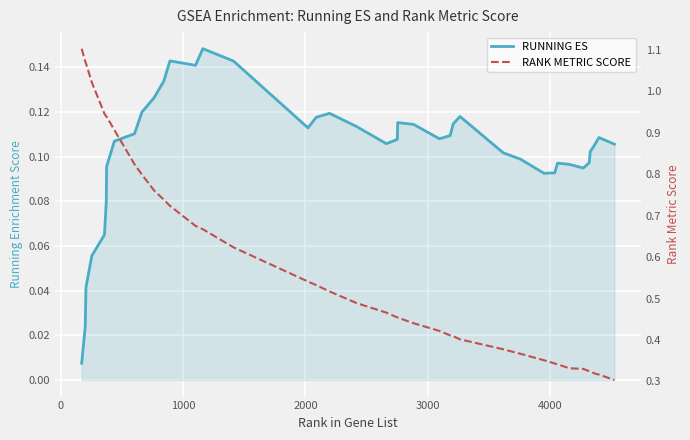

What is the value of the RUNNING ES point at the 16th from the left?

0.1